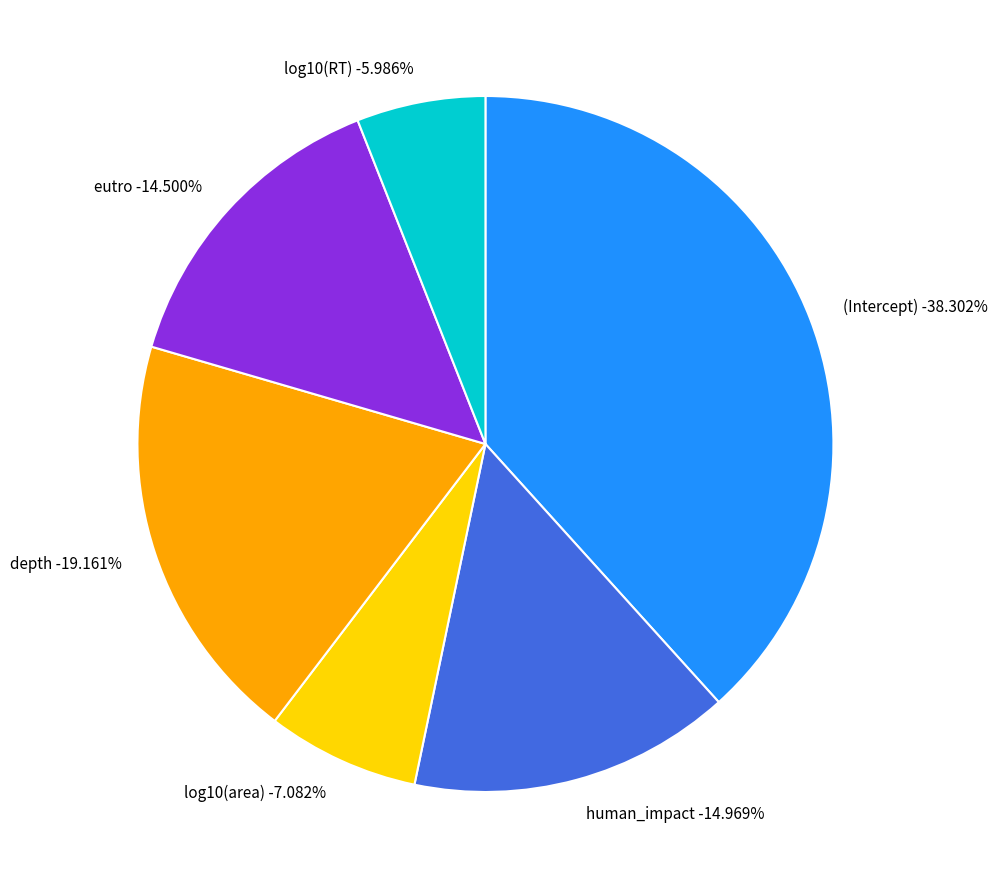

Is there any slice that represents more than half of the pie?

No